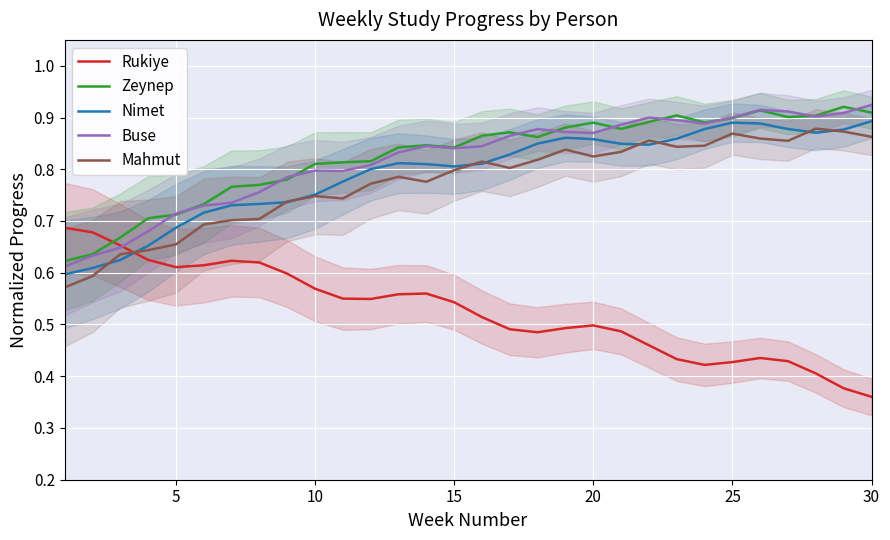

Is this an area chart (filled region under the line)?

No